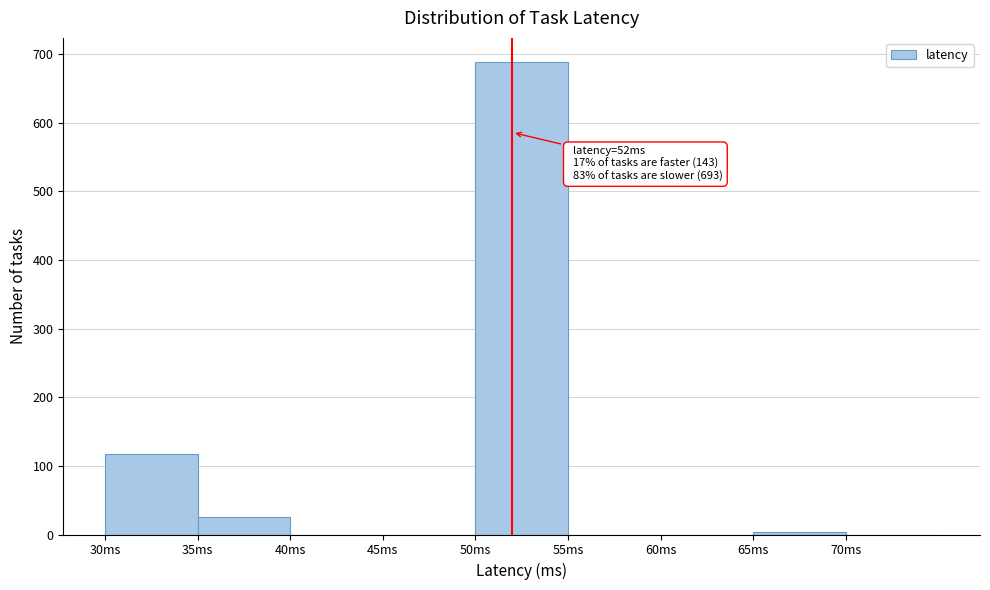

Which range on the x-axis has the tallest bar?

50 to 55